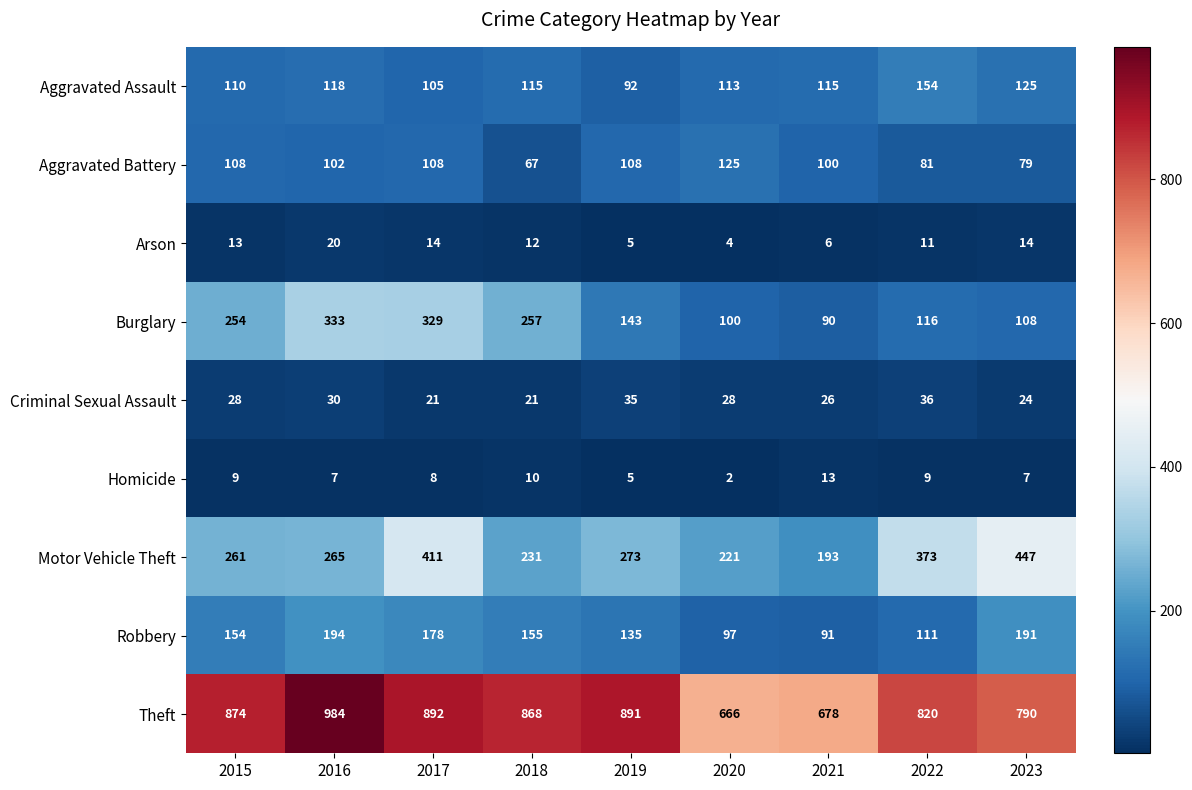

Between 2016 and 2022, which series saw the biggest shift?

Burglary